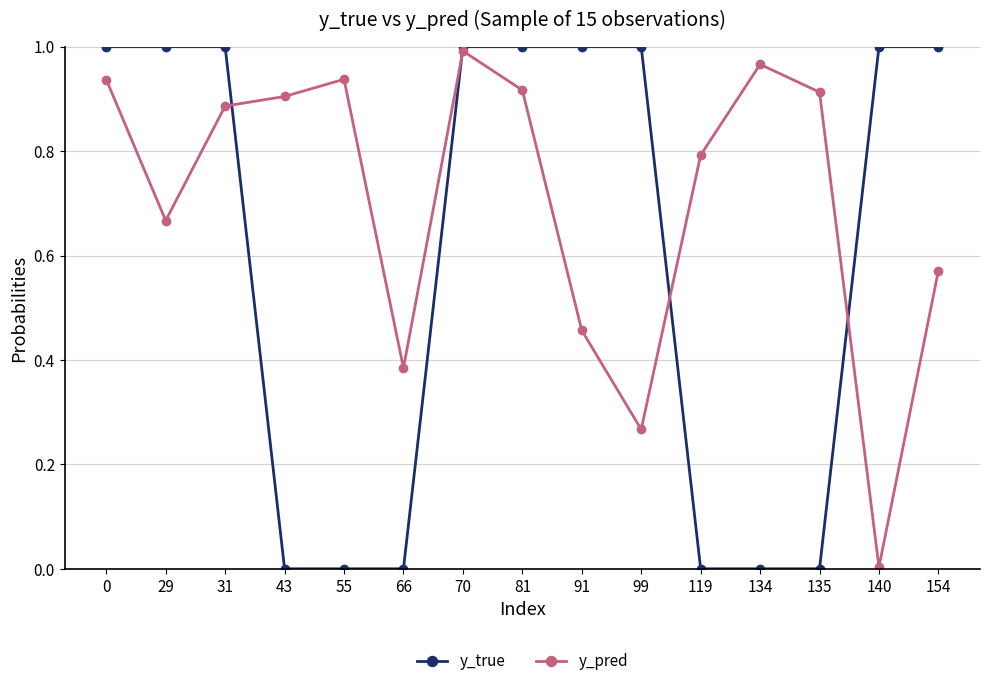

List the series in order of their overall mean, highest first.

y_pred, y_true